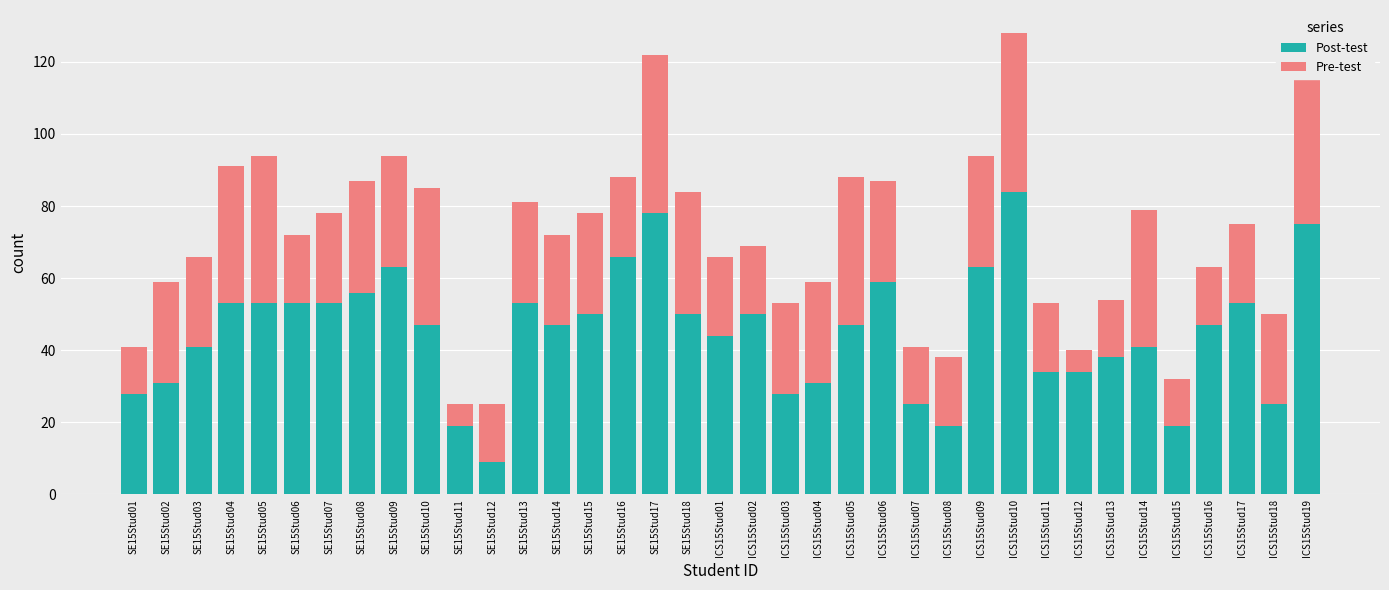

The value of Post-test at SE15Stud07 is 77. True or false?

False